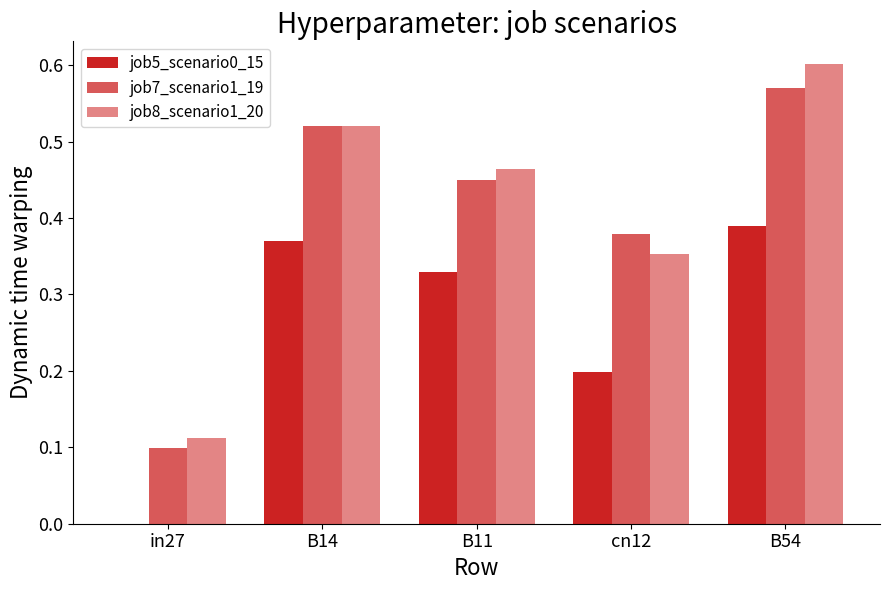

What is the spread (max minus min) of values at B11?

0.1